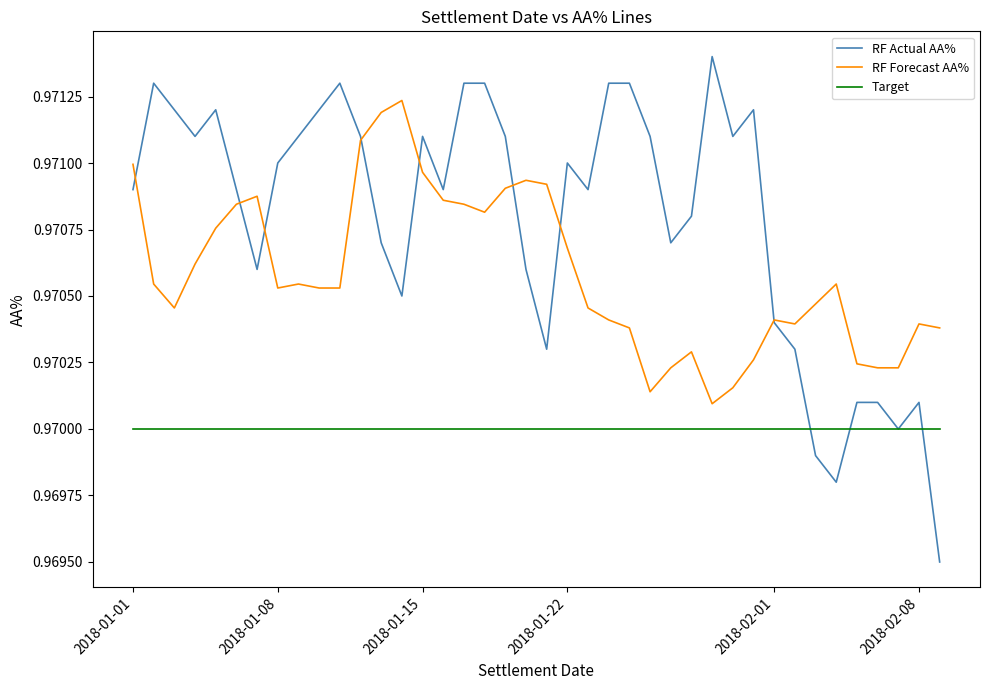

At how many categories does at least one series exceed 0?

40